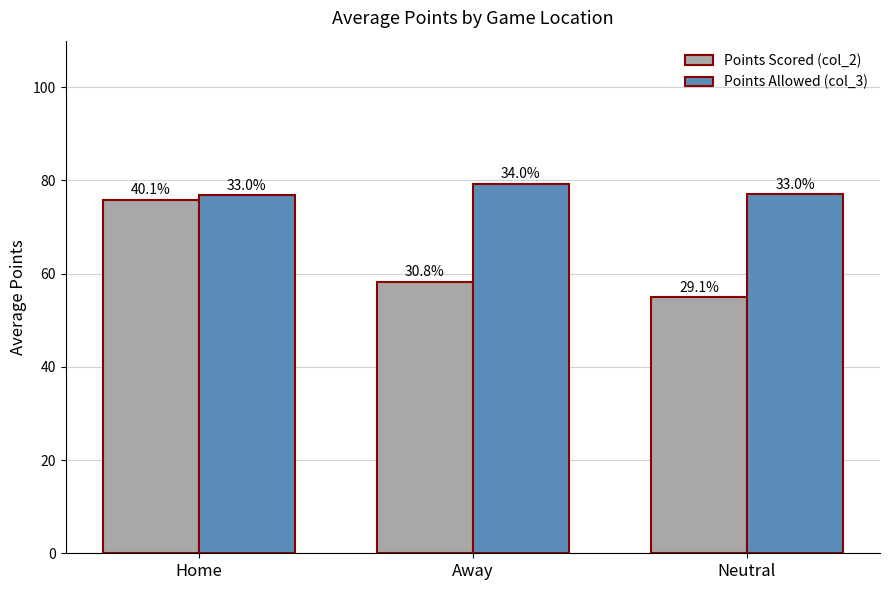

What are all the series names shown in the legend?

Points Scored (col_2), Points Allowed (col_3)